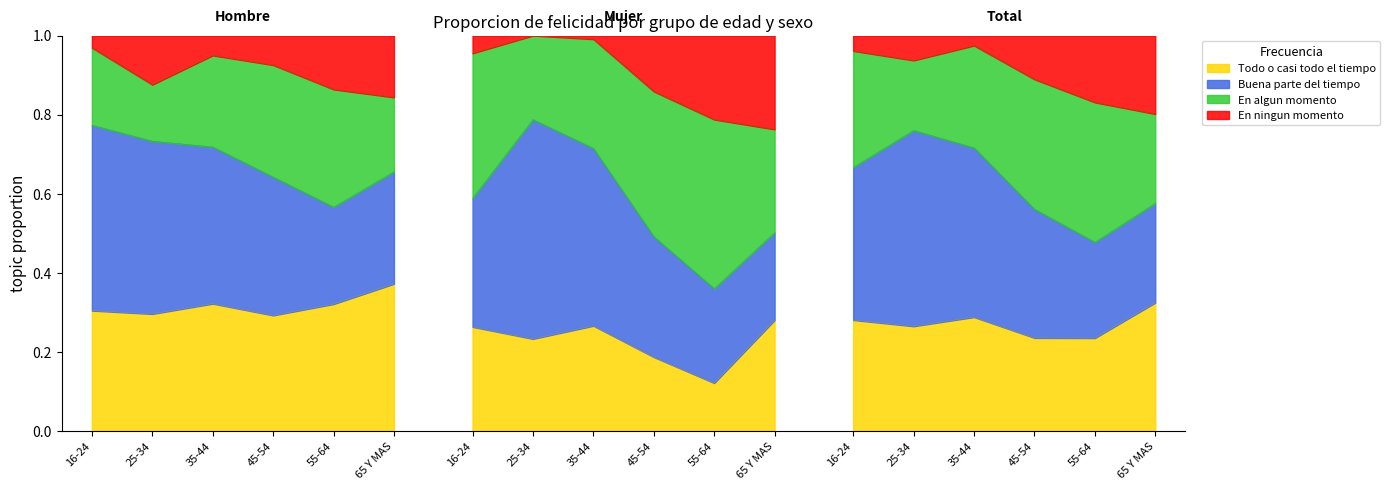

At which category does En ningun momento (Hombre) reach its first local peak?

35-44